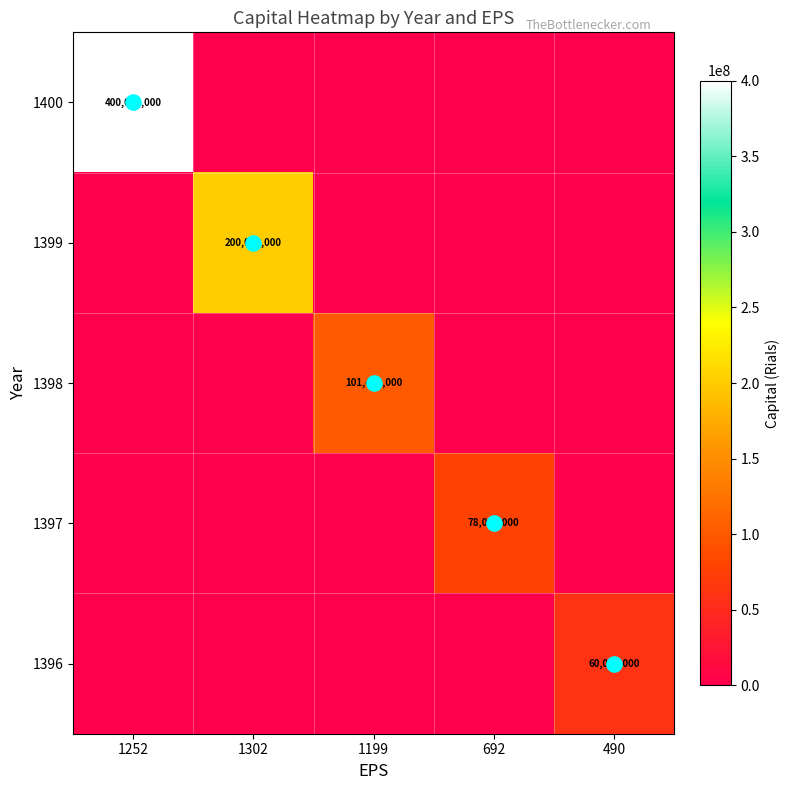

What is the spread (max minus min) of values at 1199?

101400000